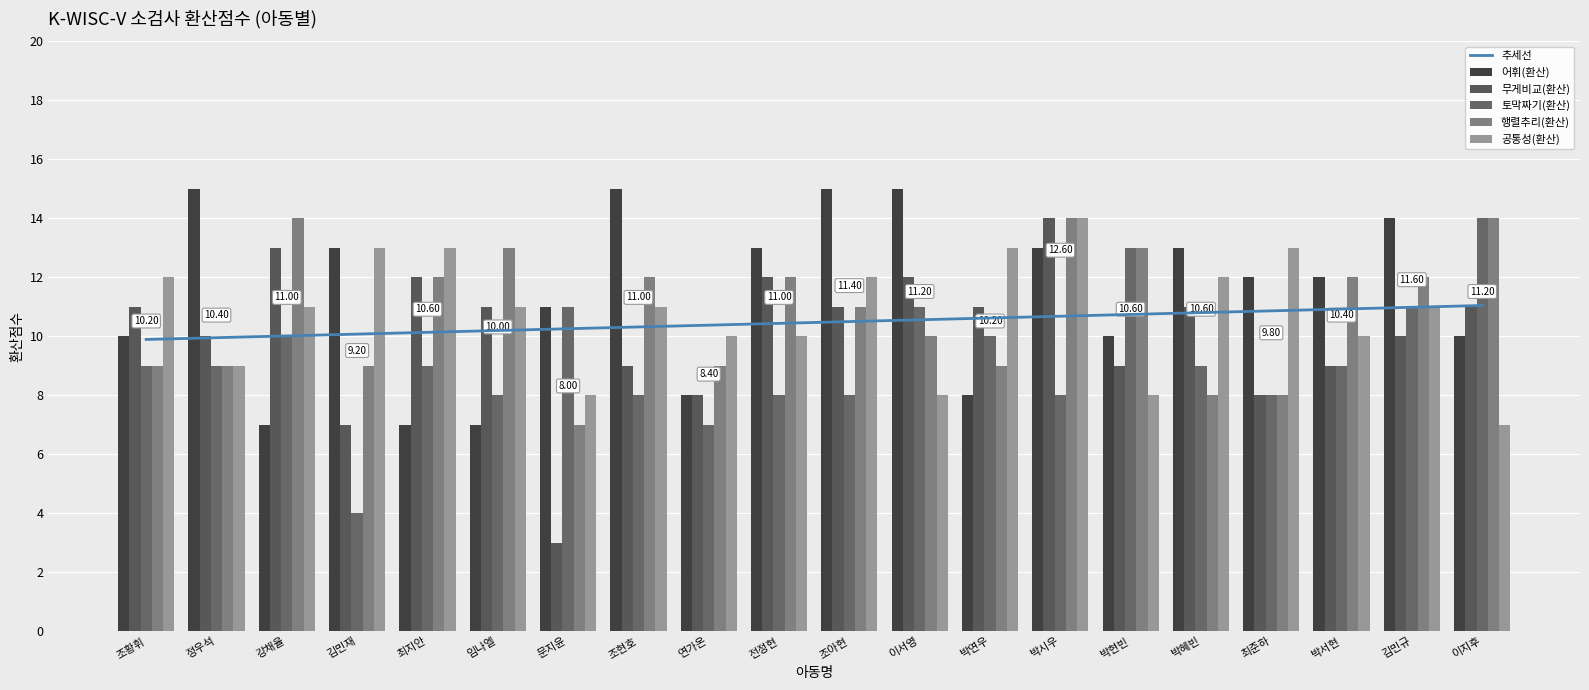

At 이서영, list the series in order from largest to smallest.

어휘(환산), 무게비교(환산), 토막짜기(환산), 행렬추리(환산), 공통성(환산)